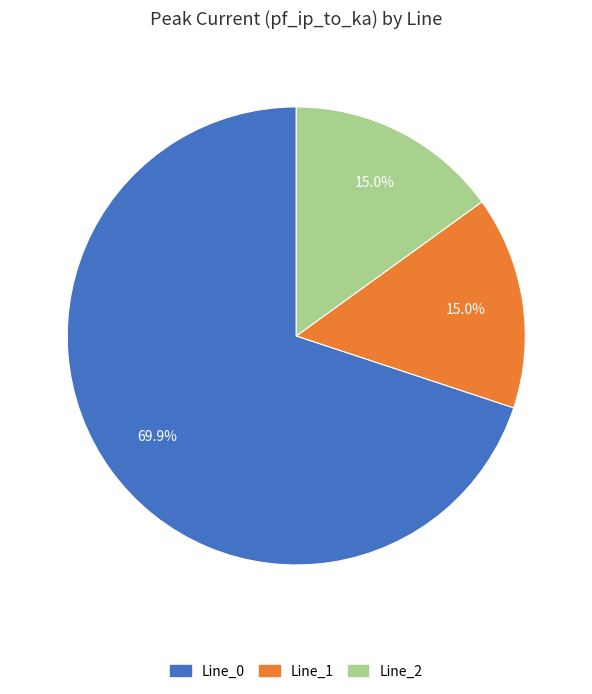

To the nearest percent, what portion does Line_0 represent?

70%